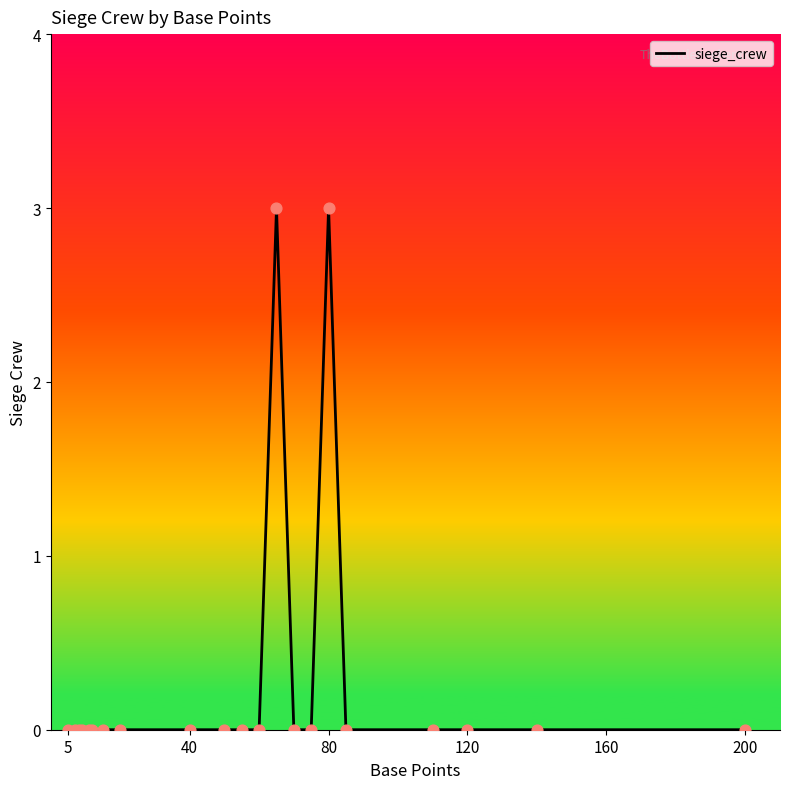

What is the maximum value shown in the chart?

3